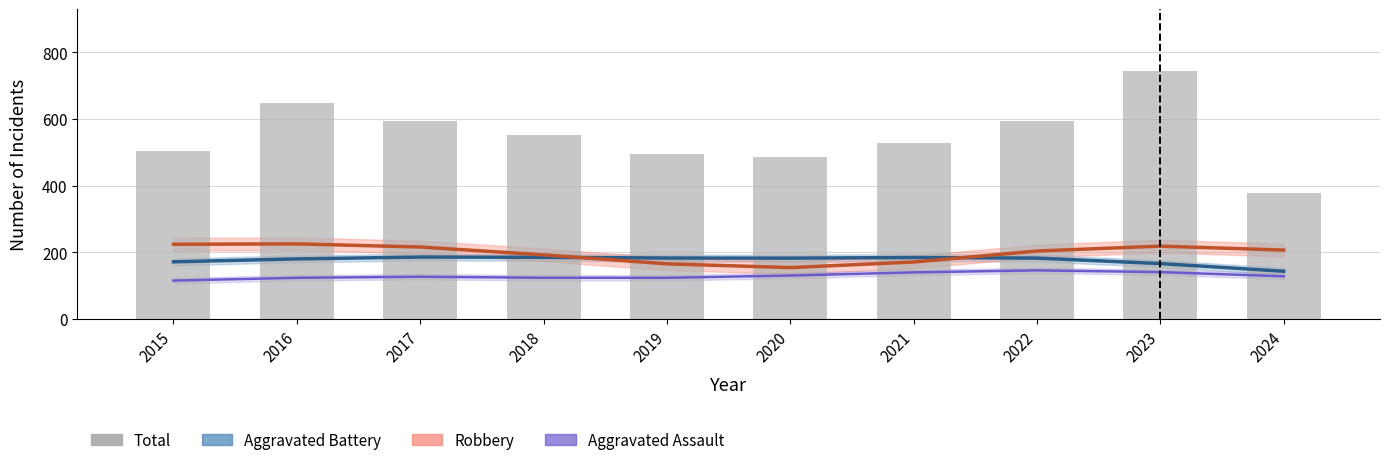

What is the difference between the maximum and second lowest values?

259